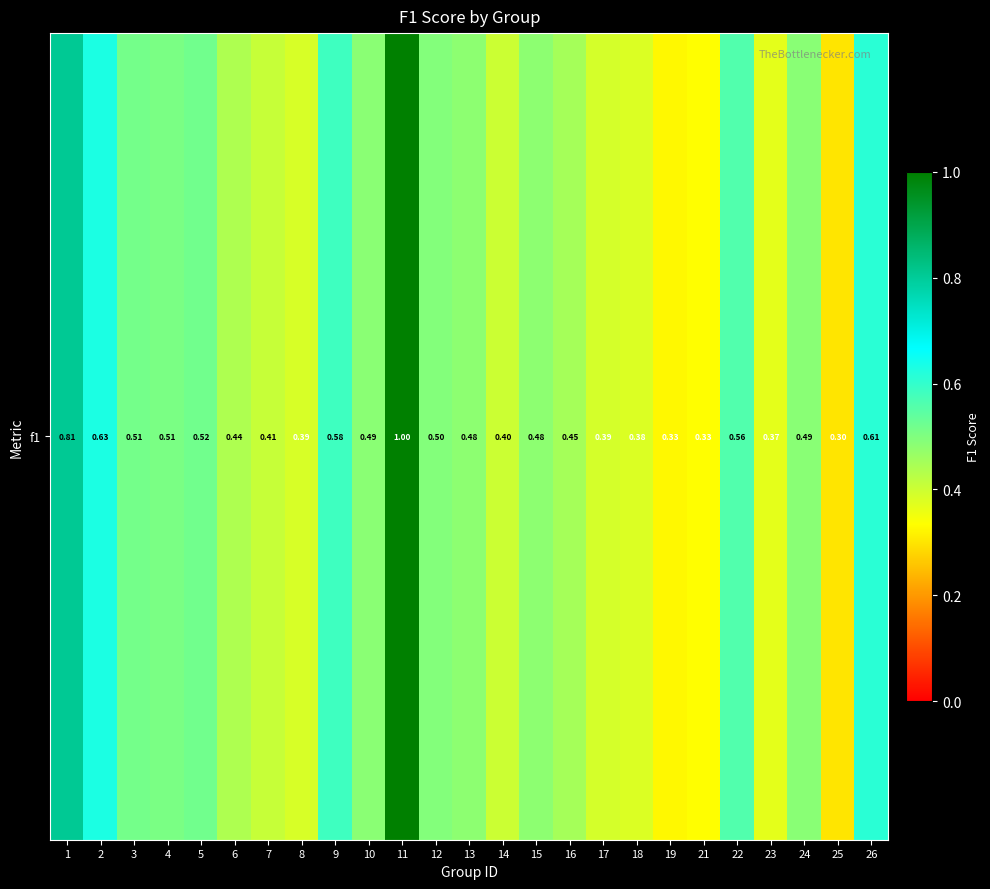

What is the difference between the values at 24 and 8?

0.1